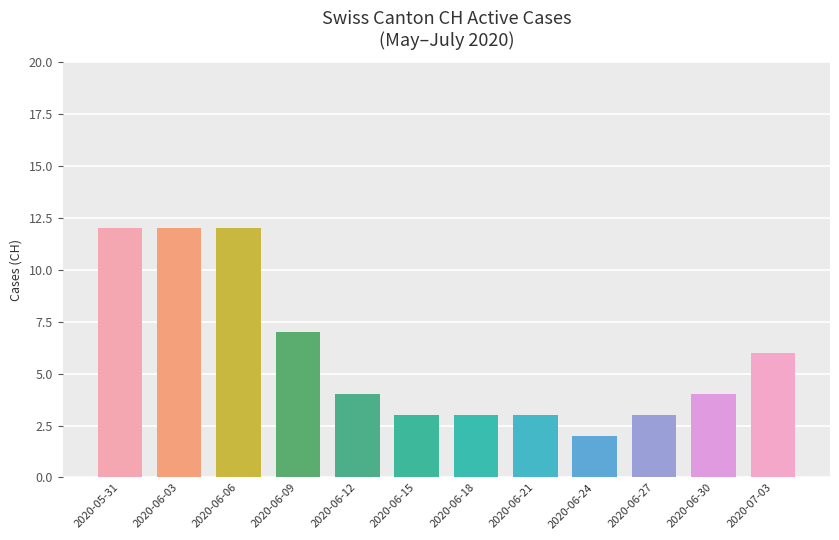

Is it true that the value at 2020-06-30 is 4?

True